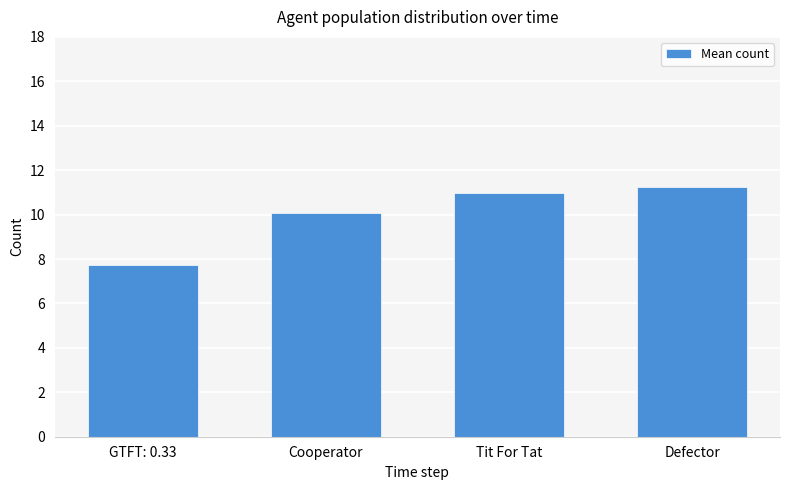

Which has a higher value, Cooperator or Tit For Tat?

Tit For Tat